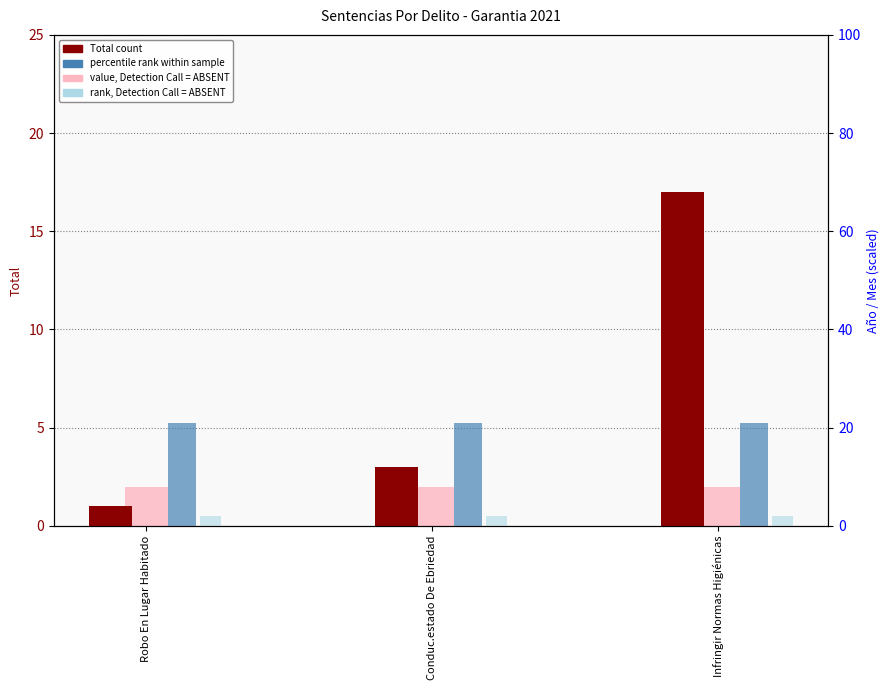

Reading right to left, list all the values displayed in this chart.

Total (count): Infringir Normas Higiénicas=17	Conduc.estado De Ebriedad=3	Robo En Lugar Habitado=1
Mes (value, Detection Call = ABSENT): Infringir Normas Higiénicas=2	Conduc.estado De Ebriedad=2	Robo En Lugar Habitado=2
Año (percentile rank): Infringir Normas Higiénicas=21	Conduc.estado De Ebriedad=21	Robo En Lugar Habitado=21
rank, Detection Call = ABSENT: Infringir Normas Higiénicas=2	Conduc.estado De Ebriedad=2	Robo En Lugar Habitado=2